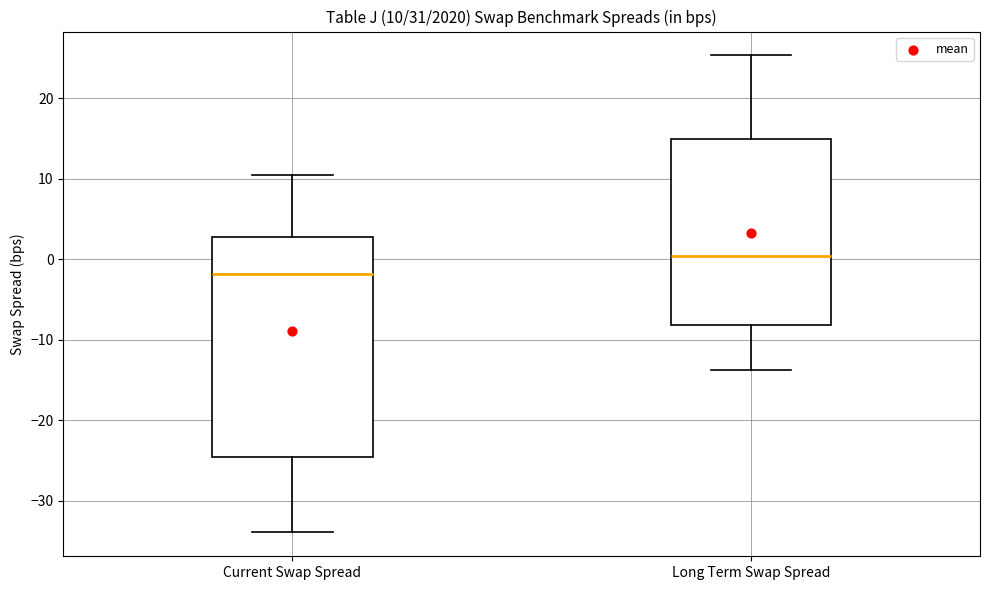

Which box's median line is the highest?

Long Term Swap Spread